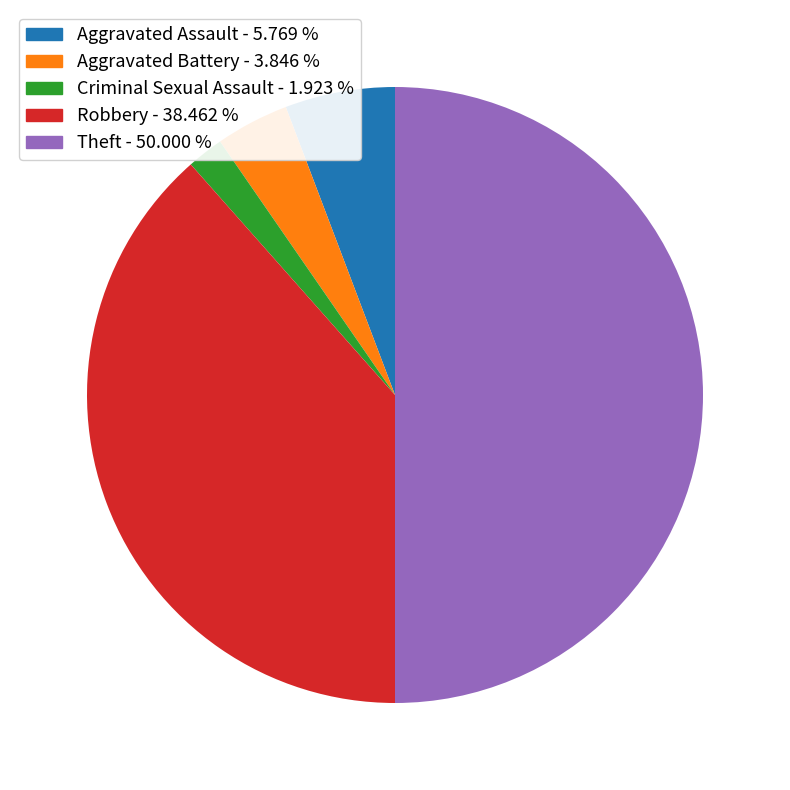

Count the number of slices in the pie.

5